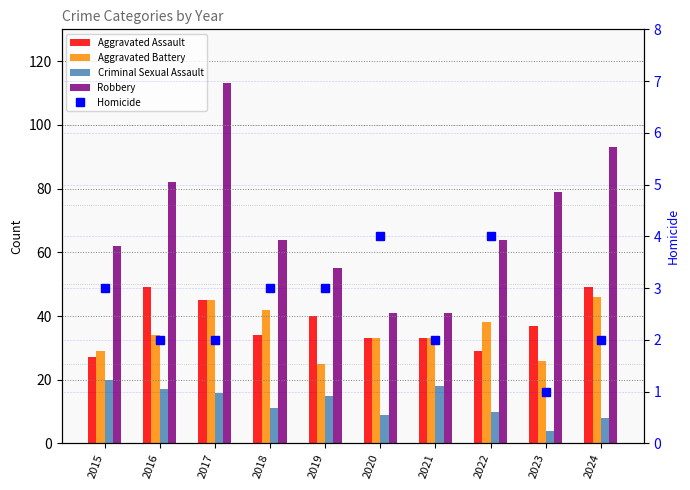

What is the value of the Homicide bar at the 5th from the left?

3